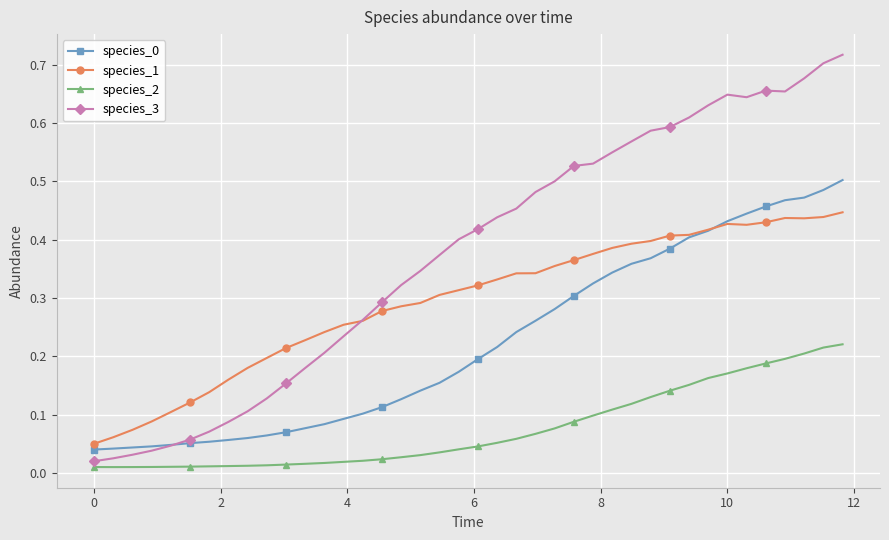

Which series has the widest spread of values?

species_3